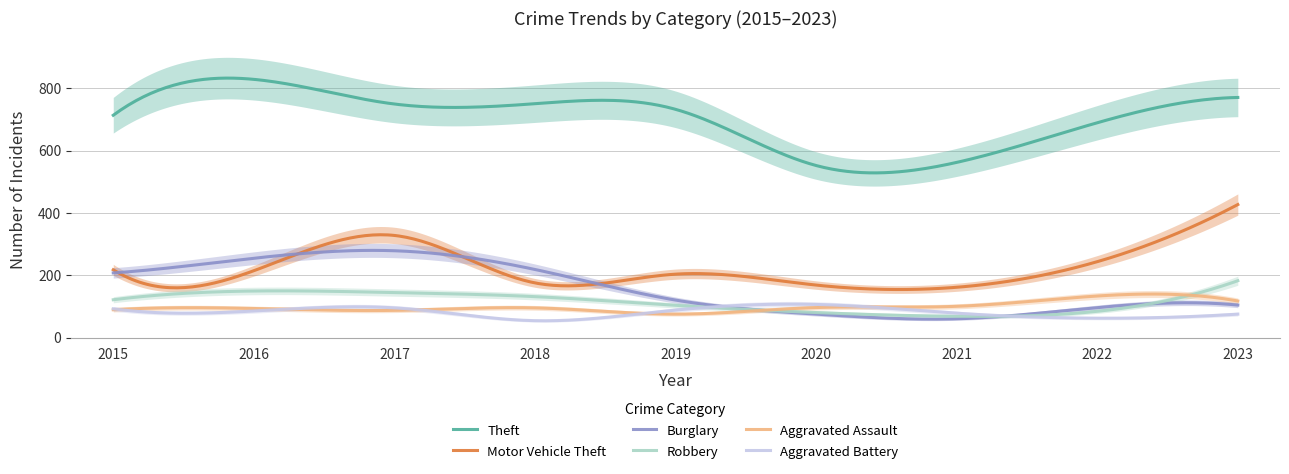

Where is Burglary nearest to the value 170?

2015